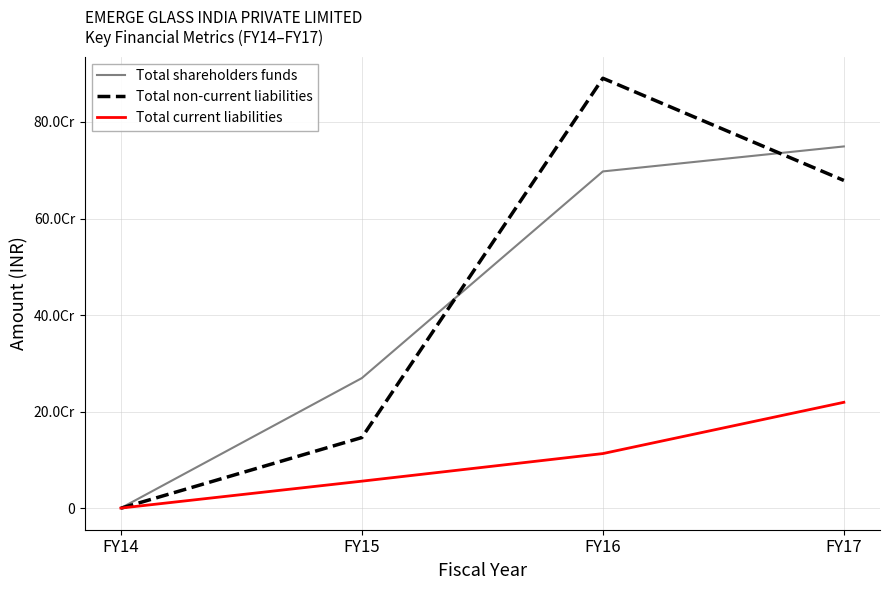

Reading left to right, list all the values displayed in this chart.

Total shareholders funds: FY14=440396	FY15=269640396	FY16=697614525	FY17=749349869
Total non-current liabilities: FY14=152098	FY15=146537098	FY16=890560804	FY17=678935507
Total current liabilities: FY14=456153	FY15=56185025	FY16=113321343	FY17=219491664